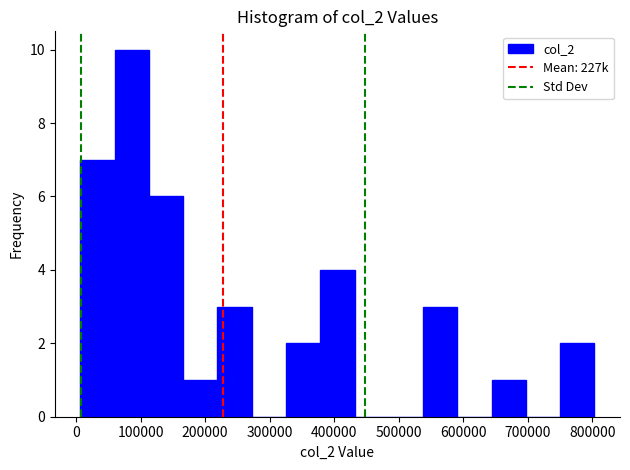

Reading left to right, list every bar in this chart as the range it spans on the x-axis followed by its height. Neither the bar edges nor the heights are printed on the chart, so give them approximately, as read against the axes.

10000 to 60000: 7
60000 to 110000: 10
110000 to 170000: 6
170000 to 220000: 1
220000 to 270000: 3
270000 to 330000: 0
330000 to 380000: 2
380000 to 430000: 4
430000 to 480000: 0
480000 to 540000: 0
540000 to 590000: 3
590000 to 640000: 0
640000 to 700000: 1
700000 to 750000: 0
750000 to 800000: 2